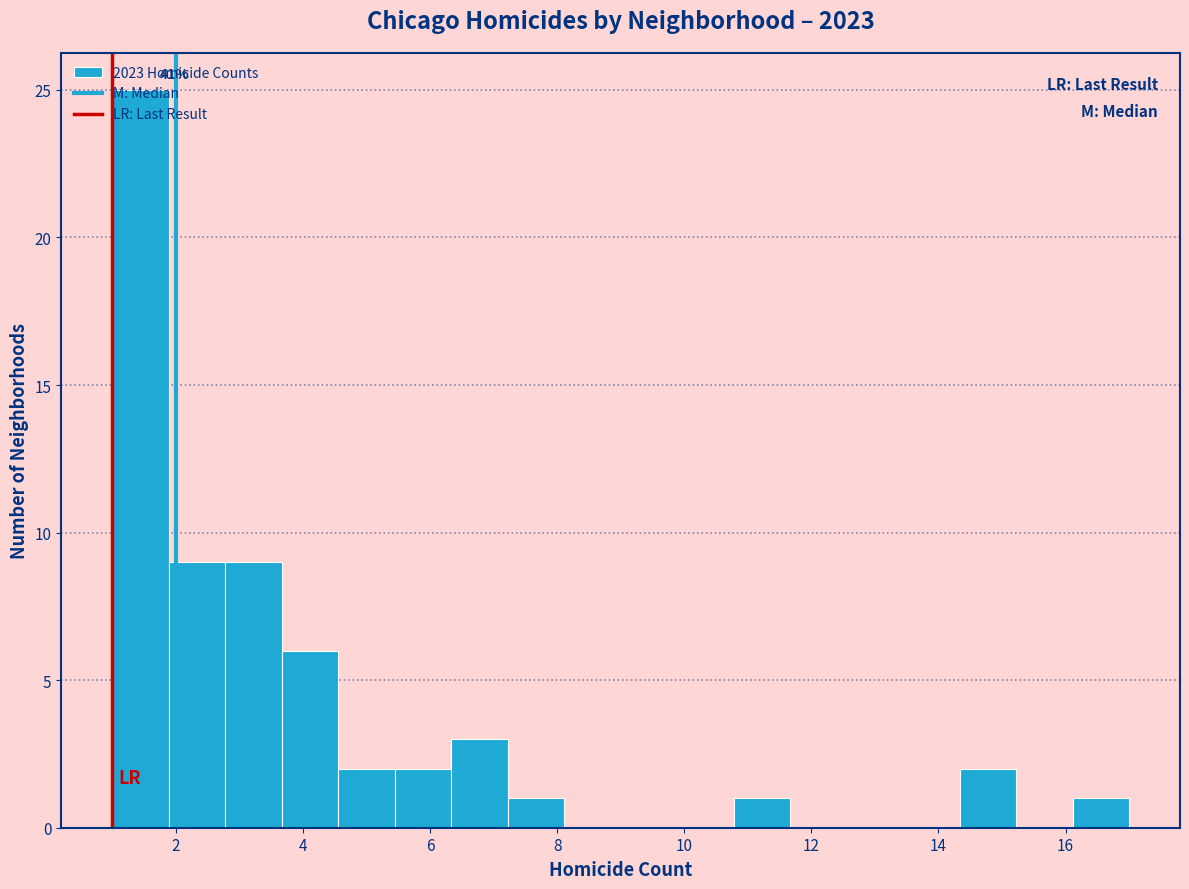

Over which range of the x-axis is the bar tallest?

1.0 to 1.8